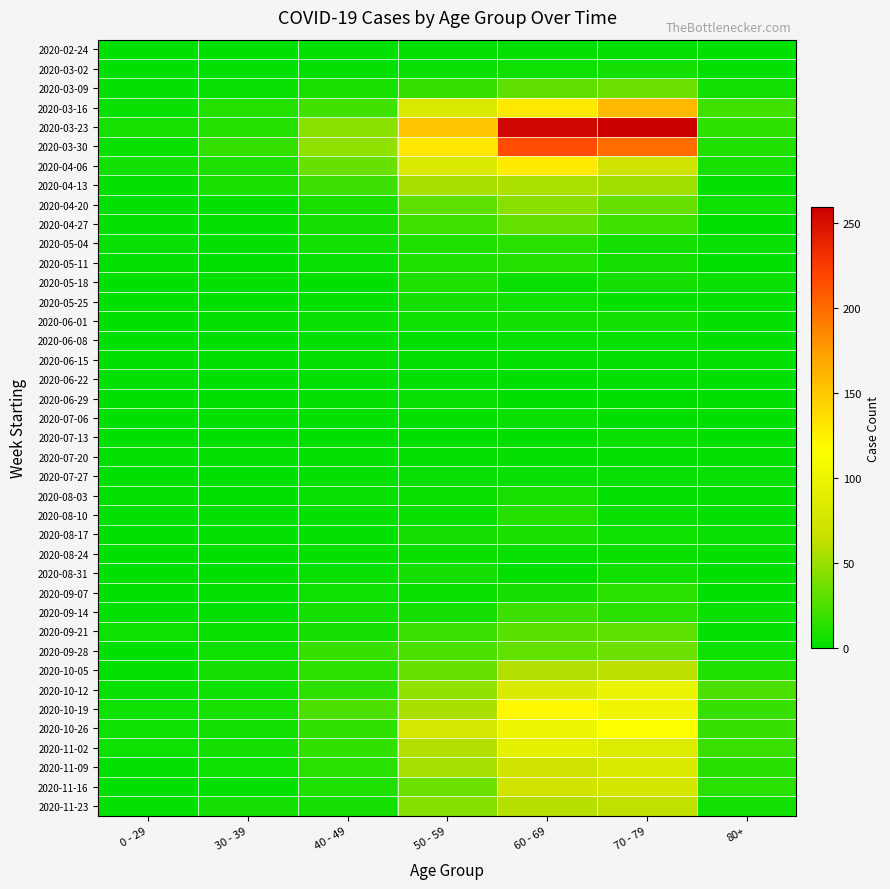

Which has a higher value, 50 - 59 or 30 - 39?

50 - 59